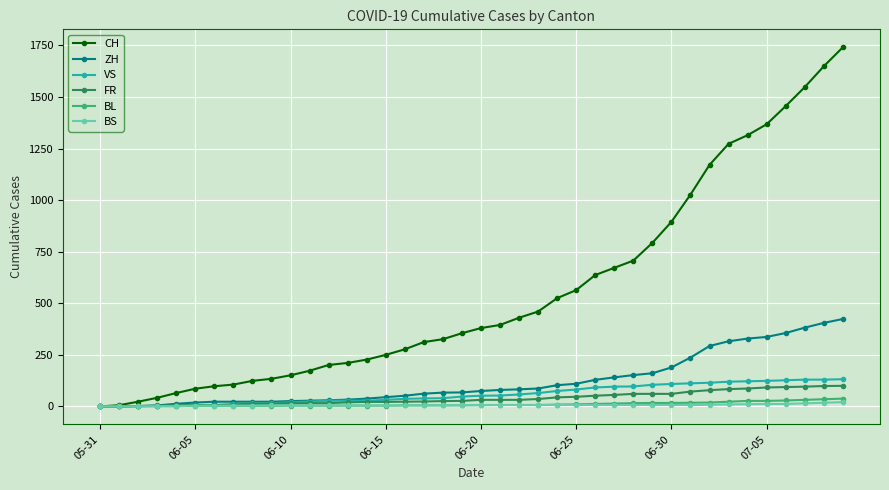

How many lines are shown in the chart?

6